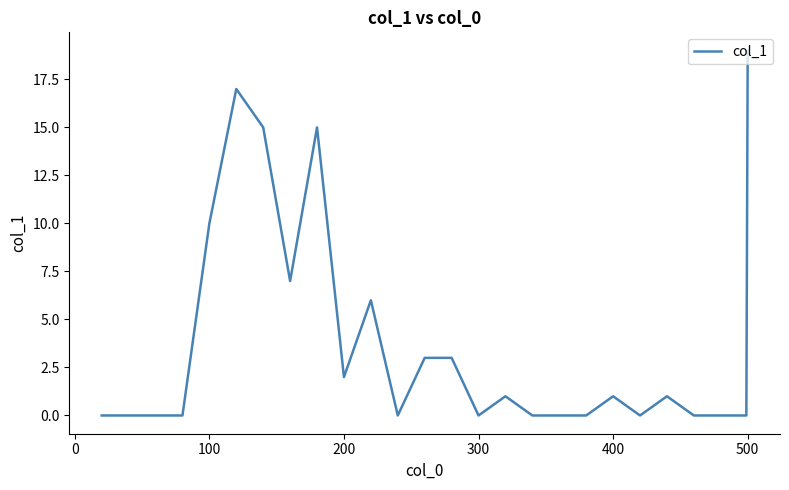

What is the greatest value displayed?

19